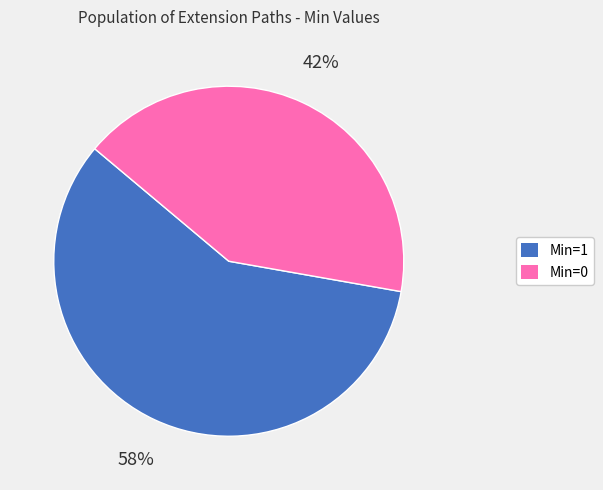

Is there a majority slice in this chart?

Yes